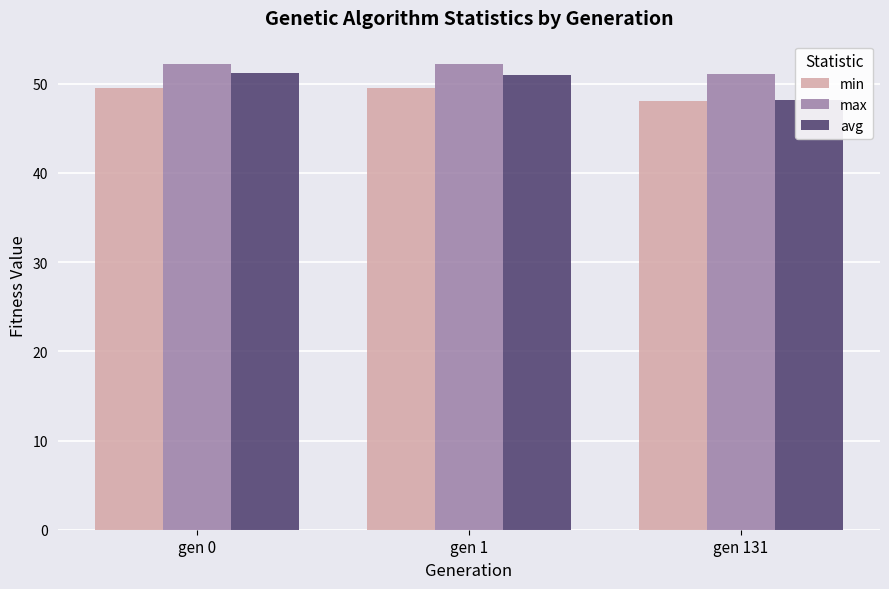

At which category is the sum across all series the highest?

gen 0